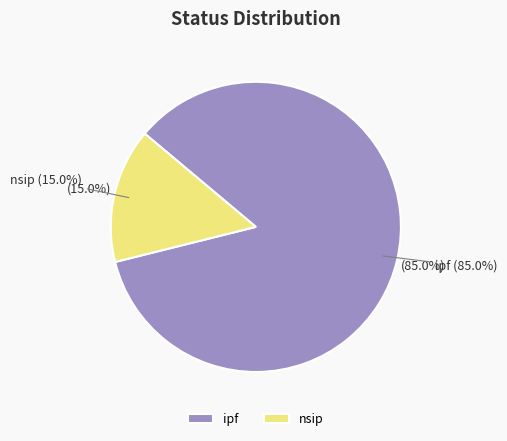

To the nearest percent, what is the difference between the largest and smallest slice percentages?

70%